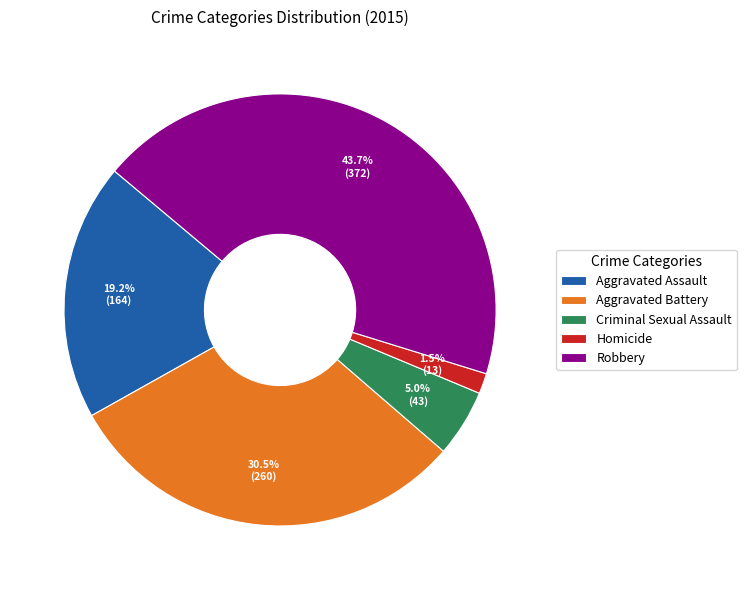

Between Robbery and Aggravated Battery, which is larger?

Robbery